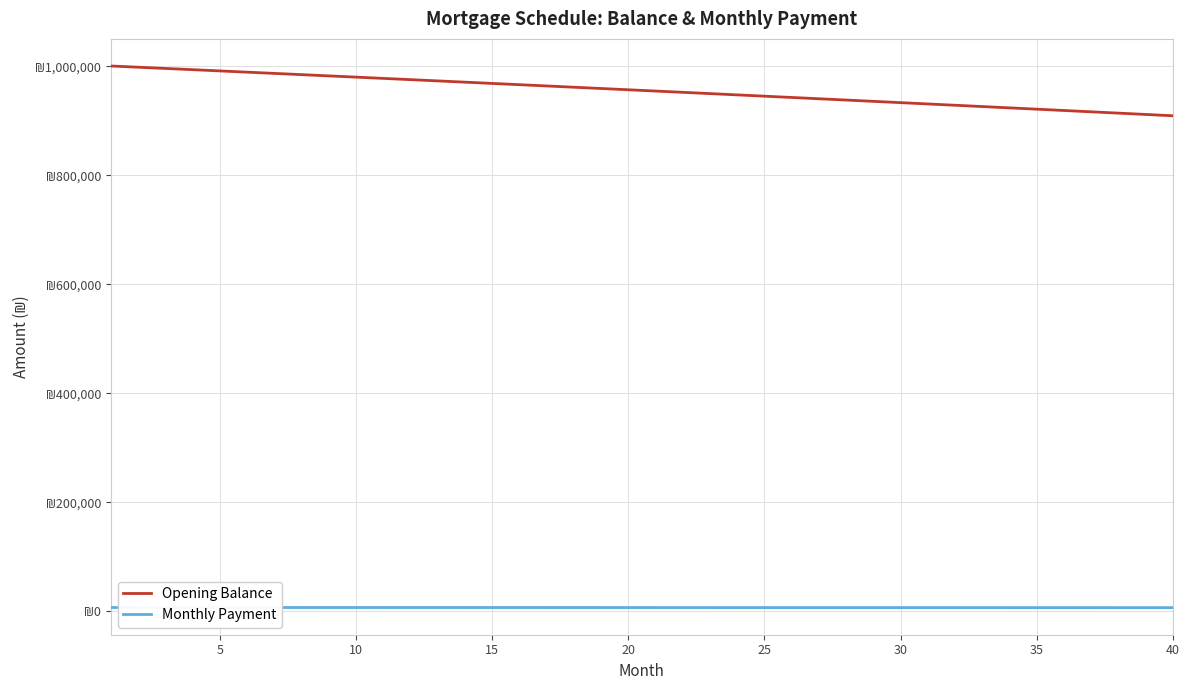

Does the chart have visible grid lines?

Yes